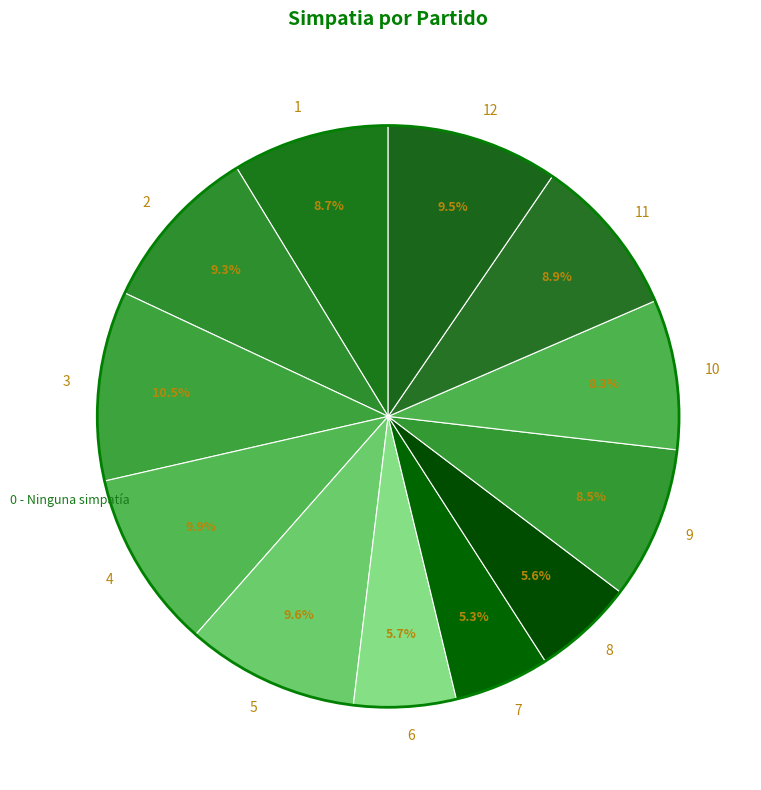

Is there any slice that represents more than half of the pie?

No